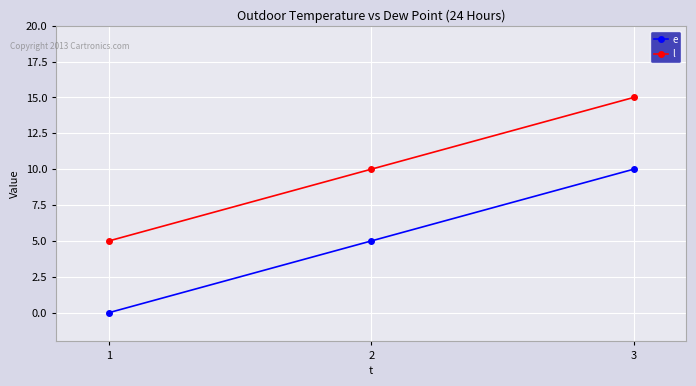

What is the maximum value for e?

10